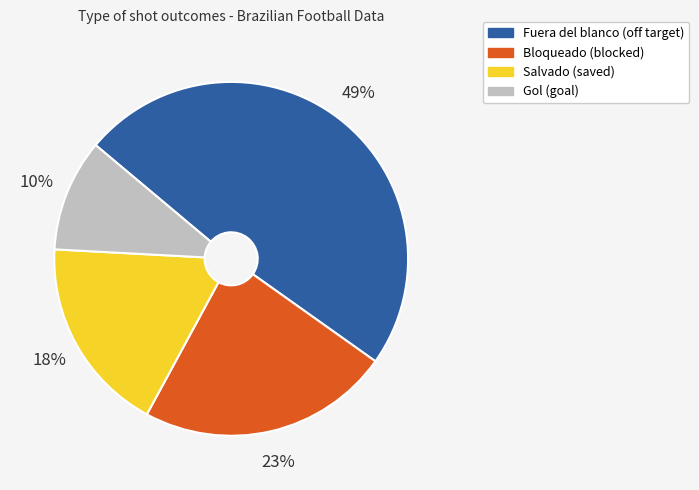

What is the ratio of the value at Gol to the value at Fuera del blanco?

0.2